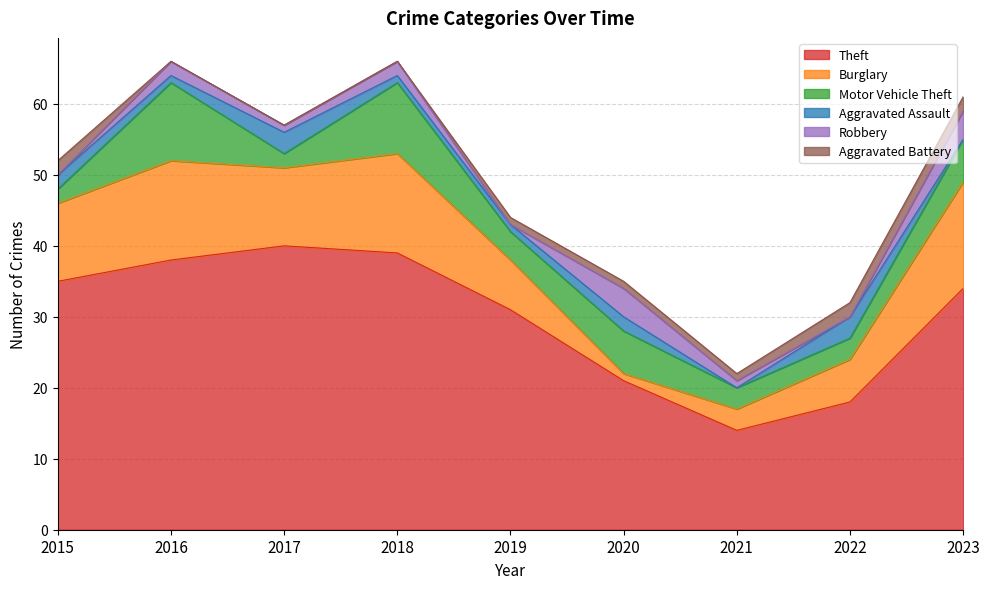

Between 2018 and 2016, which is larger?

2018